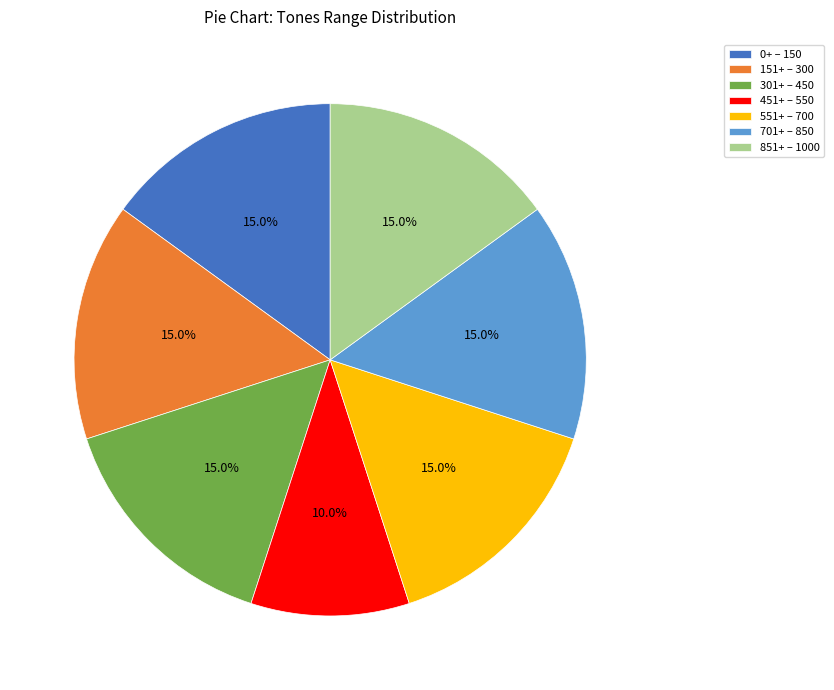

How many segments does this pie chart have?

7